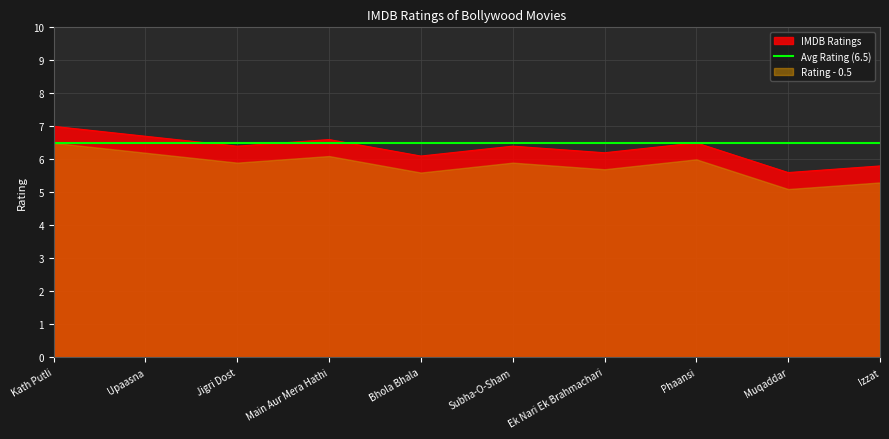

Which has a higher value, Upaasna or Muqaddar?

Upaasna